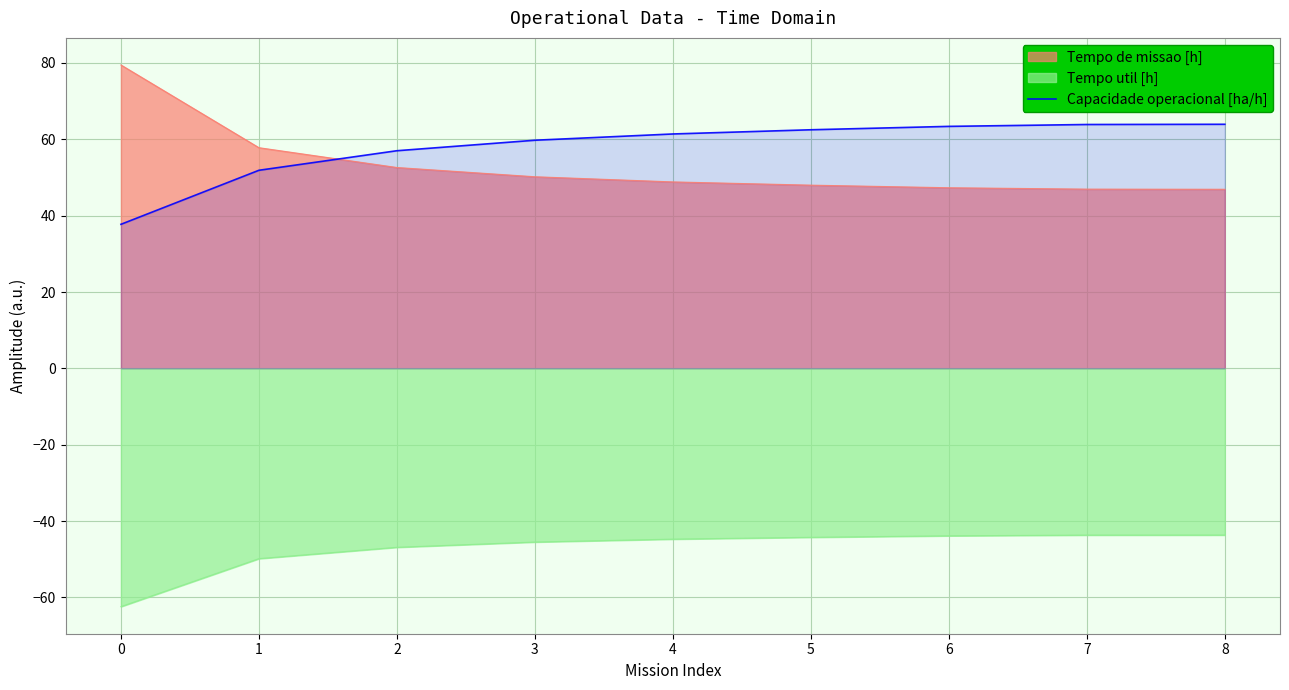

What is the smallest value displayed?

-62.4